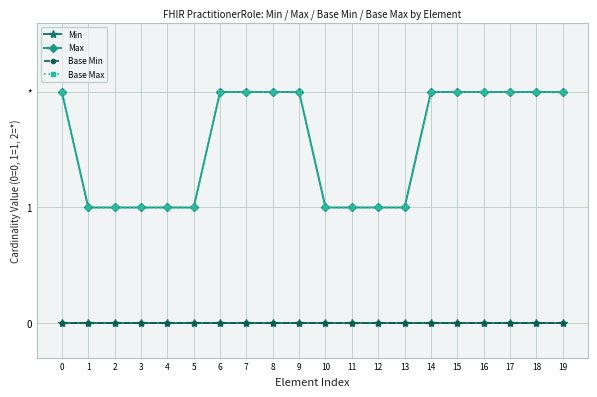

The Base Max series shows 1 at 12. True or false?

True